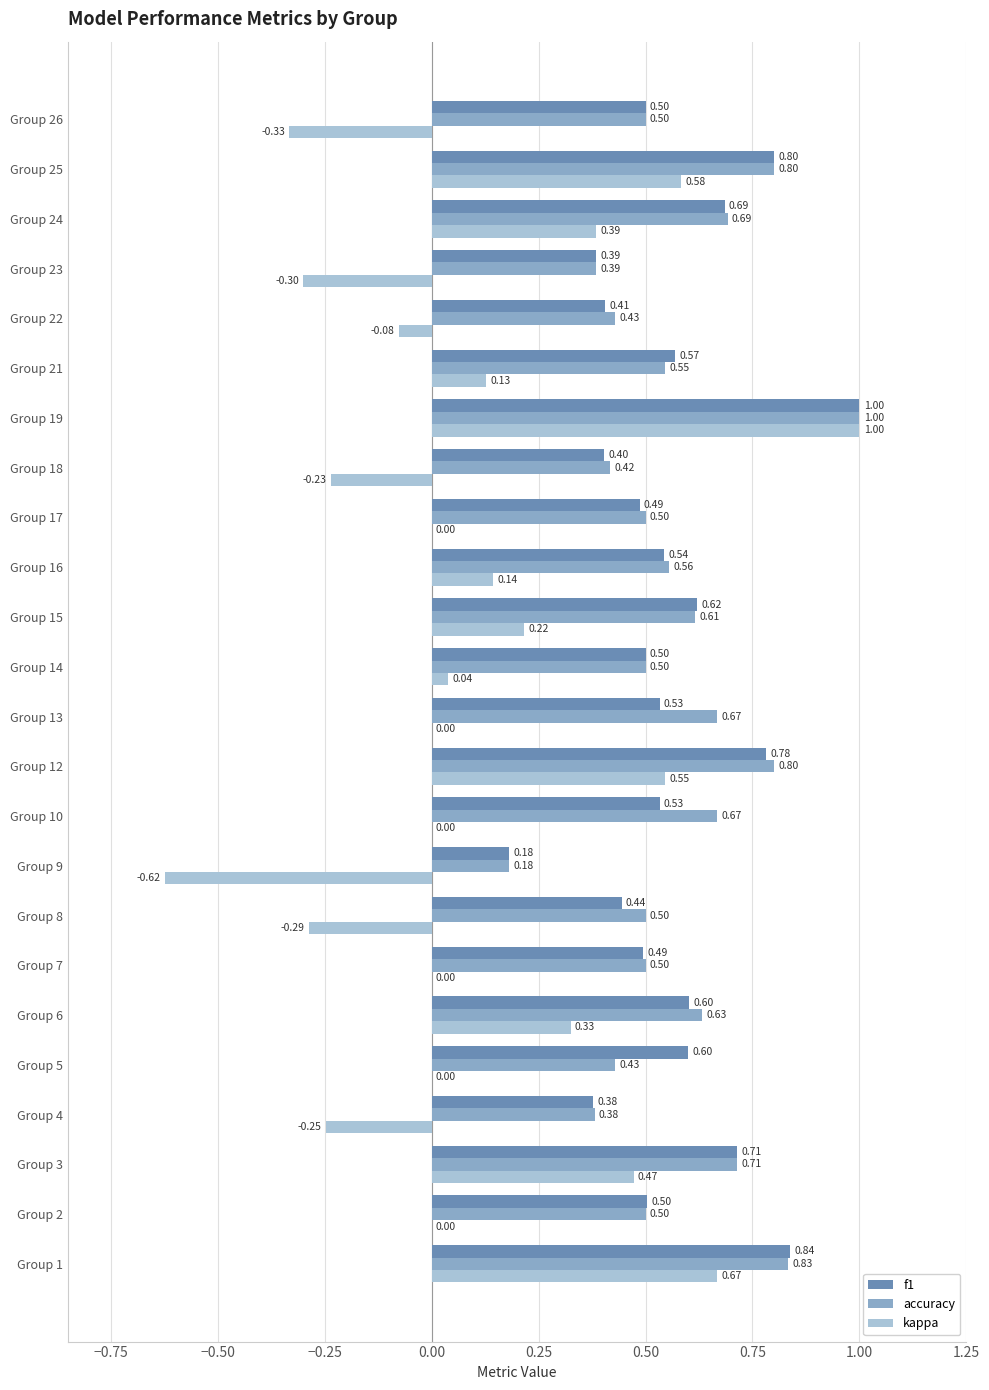

Which series has the largest total across all categories?

accuracy